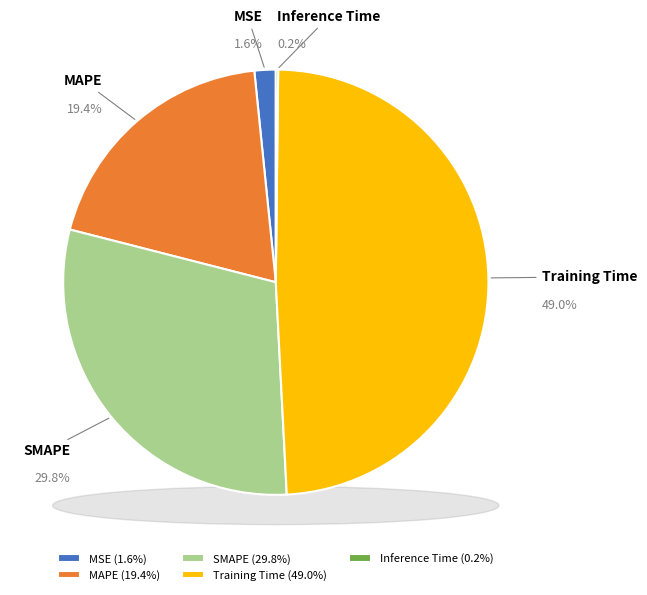

What percentage is the MSE slice, to the nearest percent?

2%